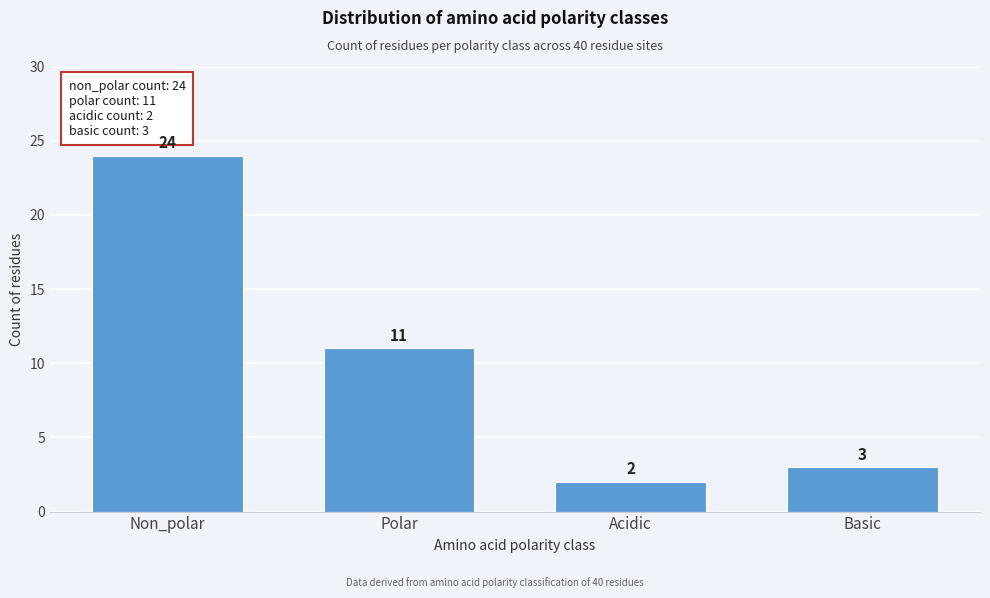

Reading left to right, transcribe all the data shown in this chart.

24	11	2	3